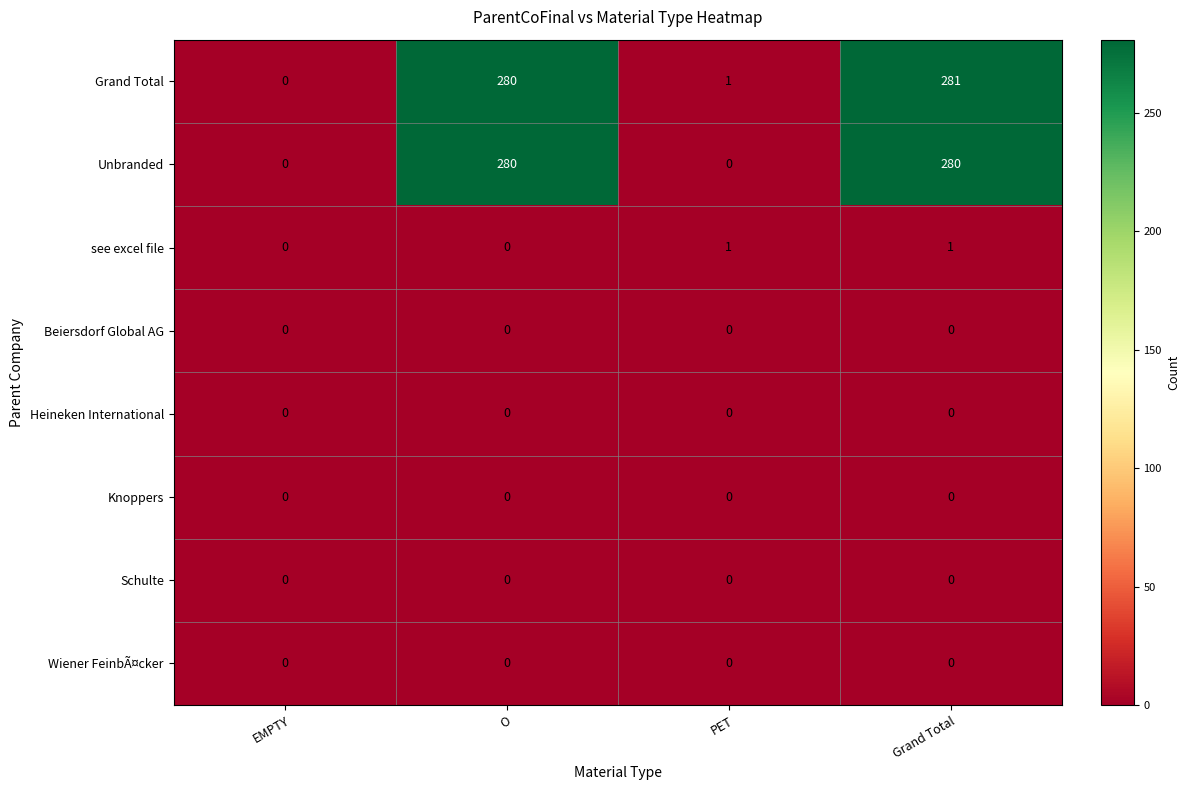

Rank the categories by Grand Total value from lowest to highest.

EMPTY, PET, O, Grand Total